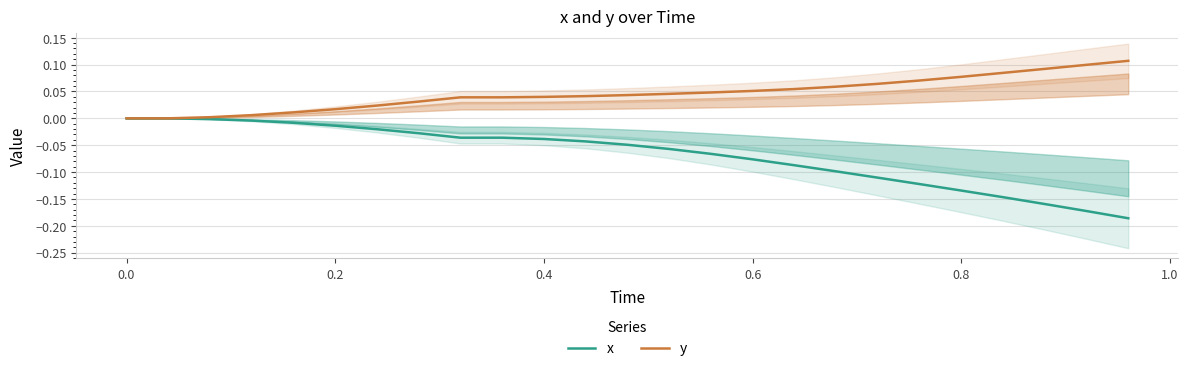

How many positive values does the y series have?

23